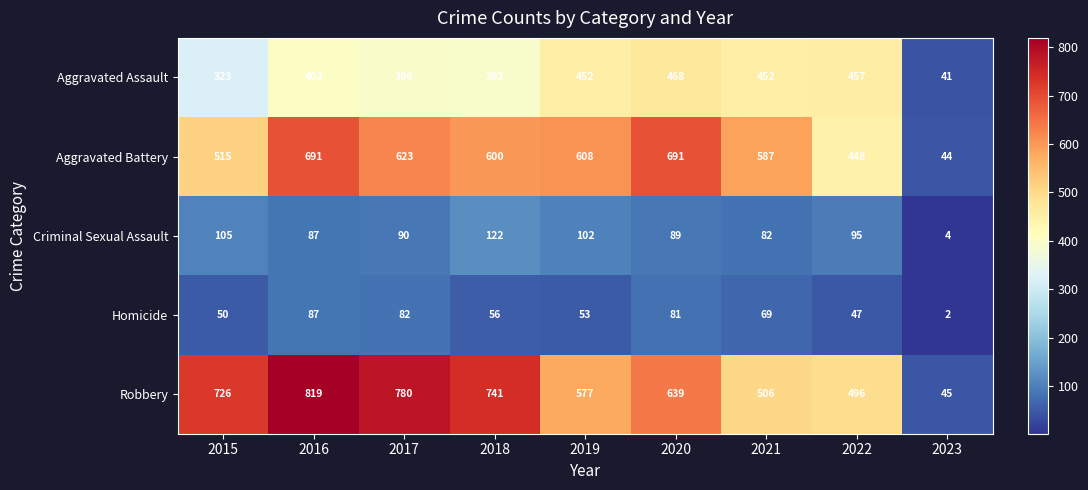

At how many categories does at least one series exceed 206?

8